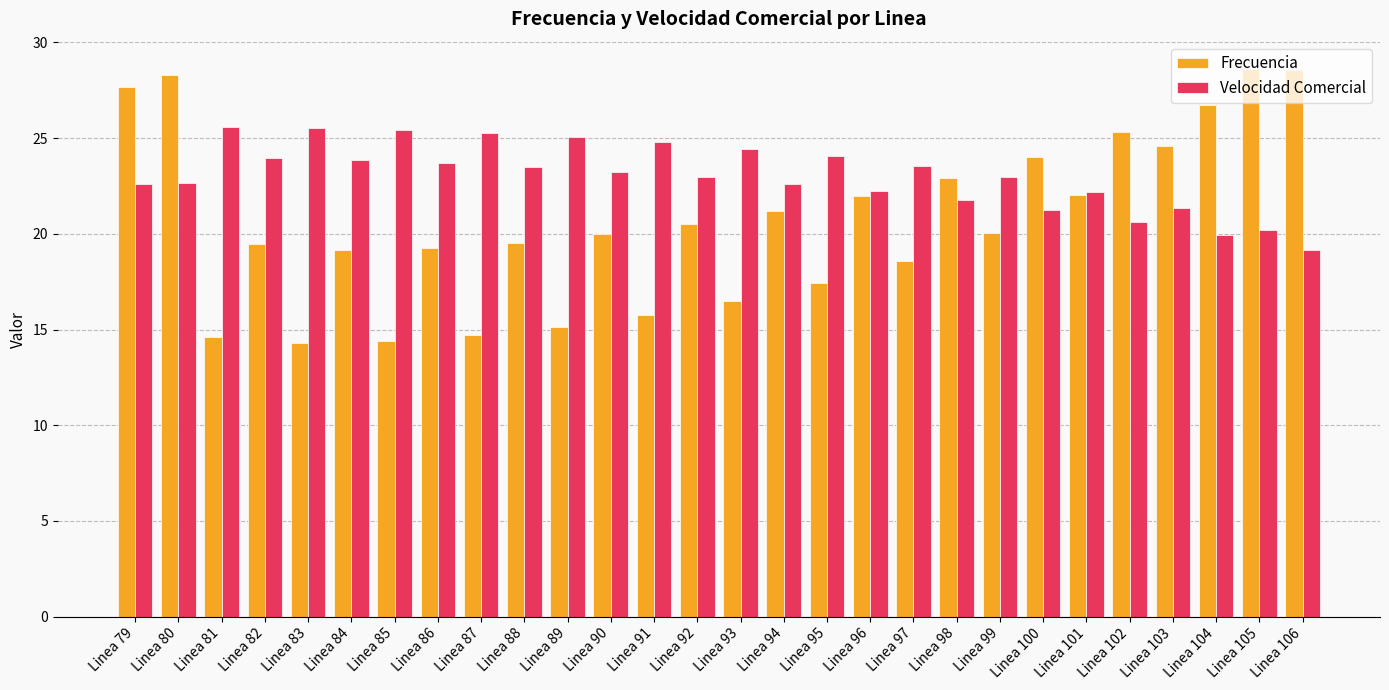

How many groups of bars are there?

28